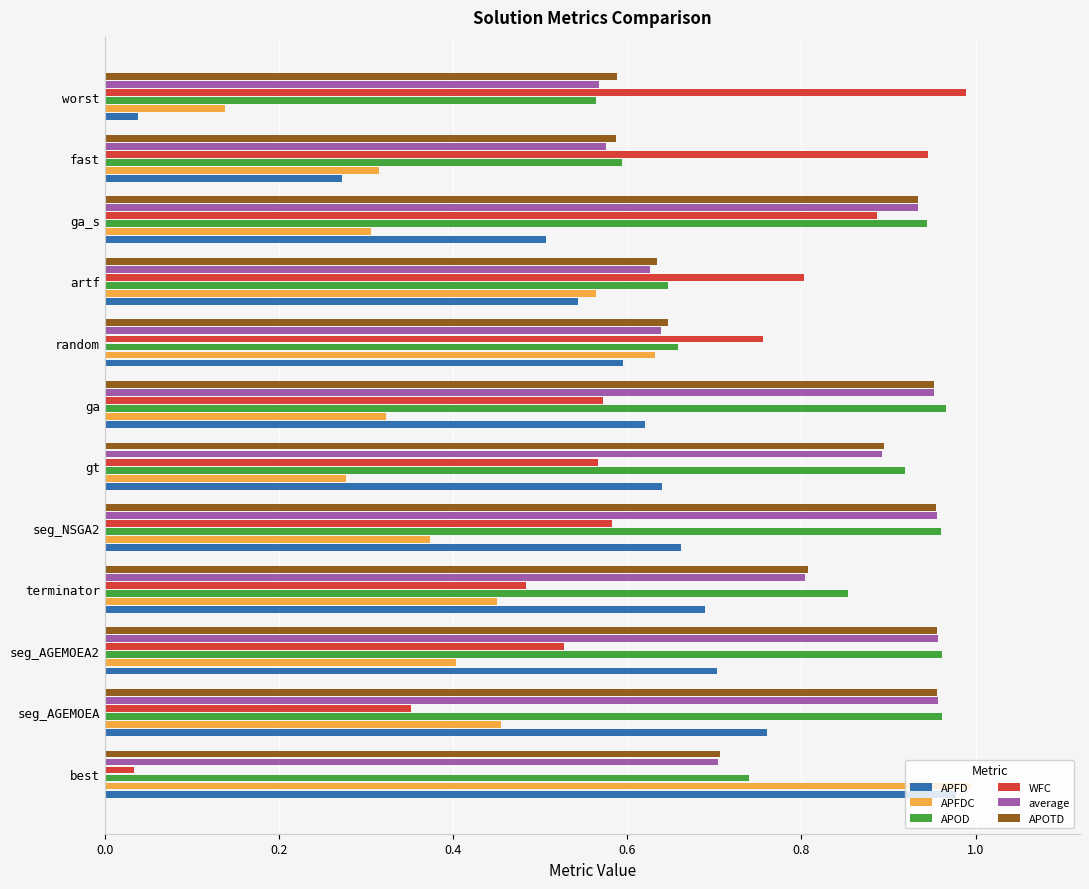

Which category has the lowest value in the APFD series?

worst